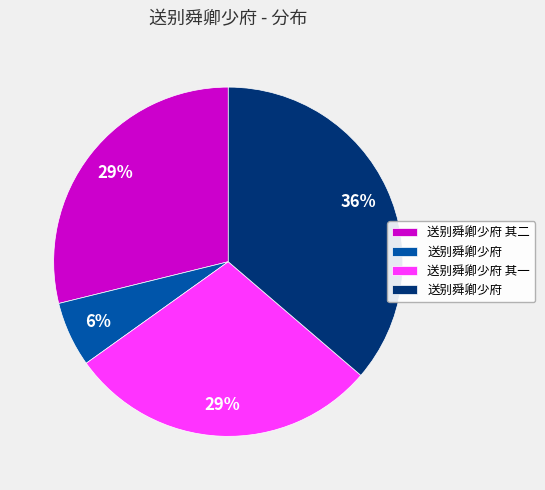

To the nearest percent, what is the average slice percentage?

25%